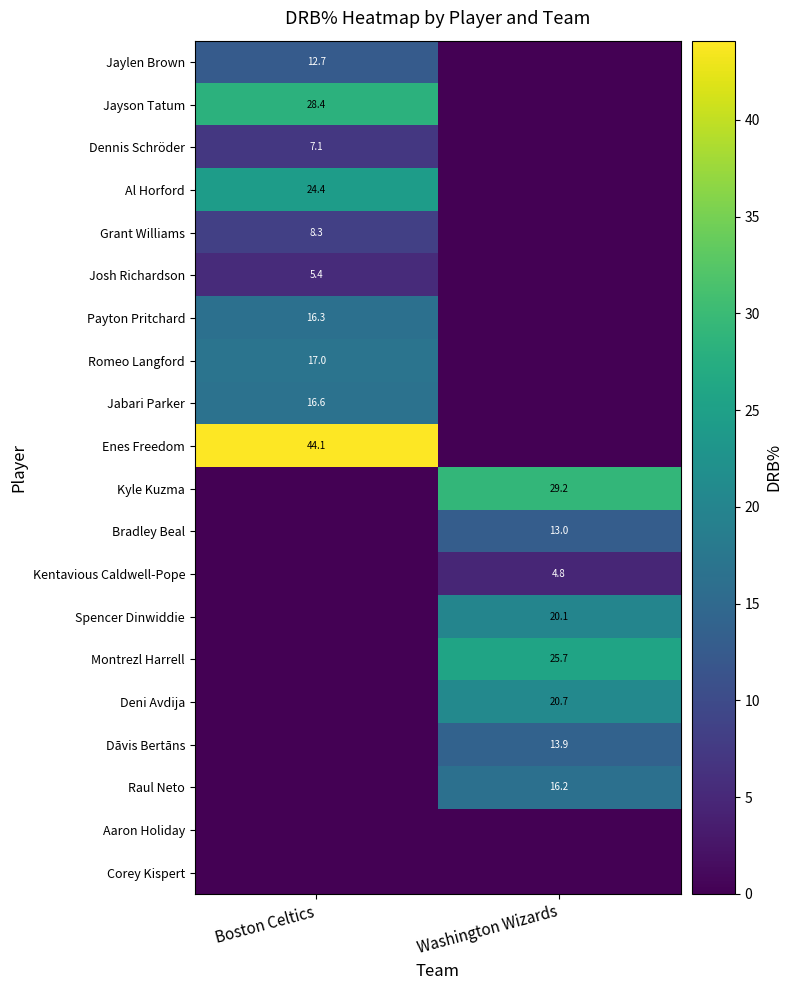

True or false: Montrezl Harrell has a value of 7.5 at Washington Wizards.

False